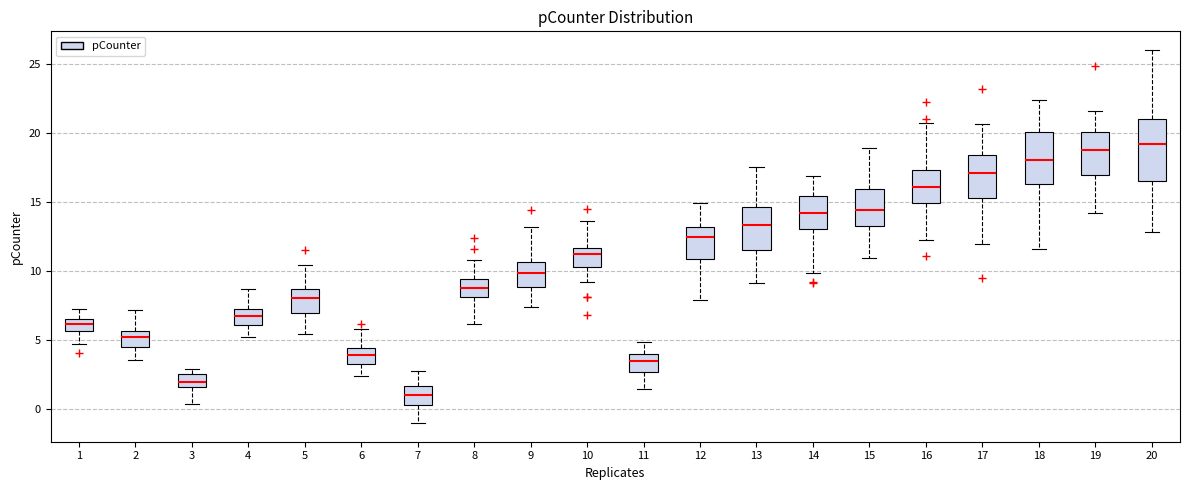

Which box has the lowest median line?

7